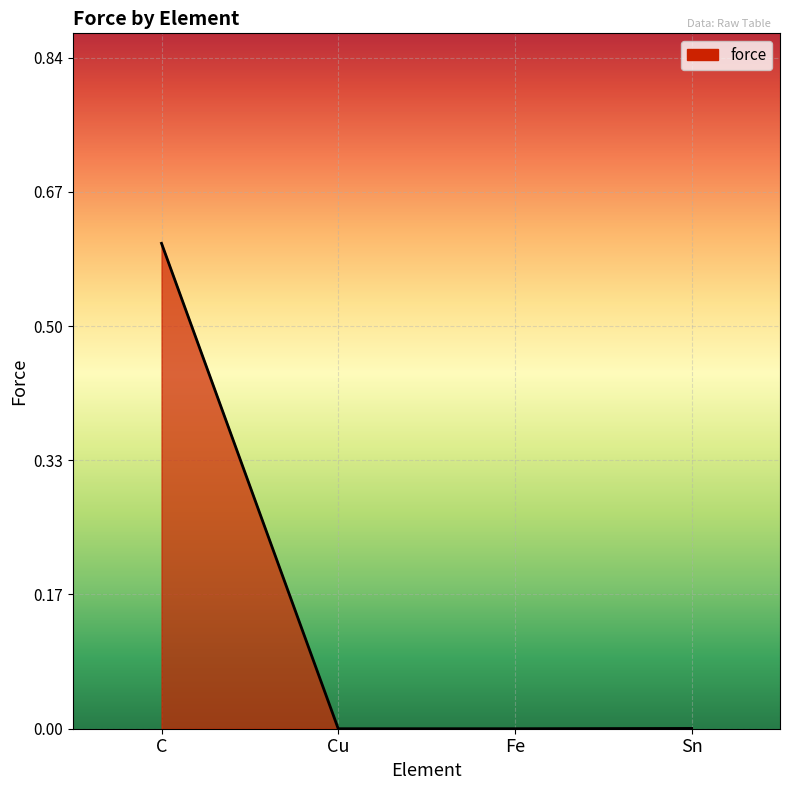

Between C and Sn, which is larger?

C